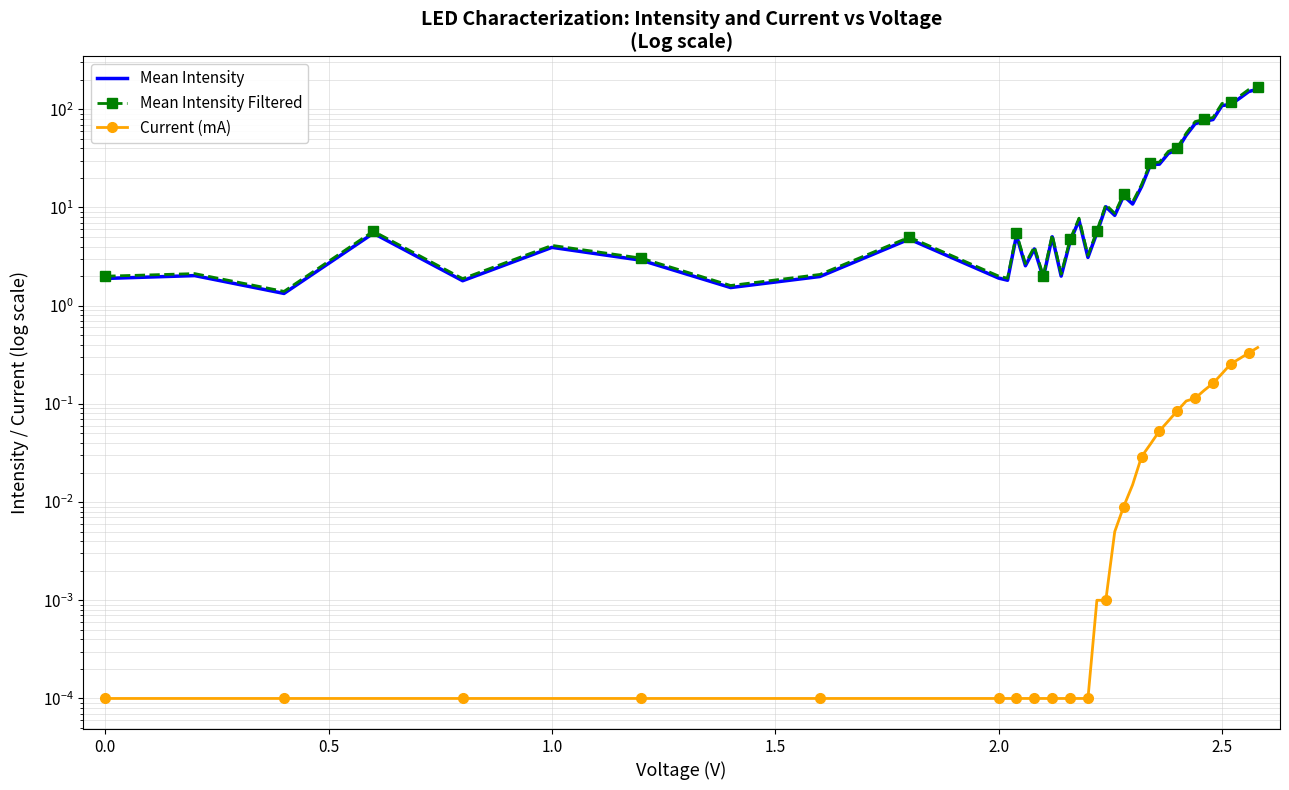

True or false: Mean Intensity Filtered has more than 2 interior local peaks.

True